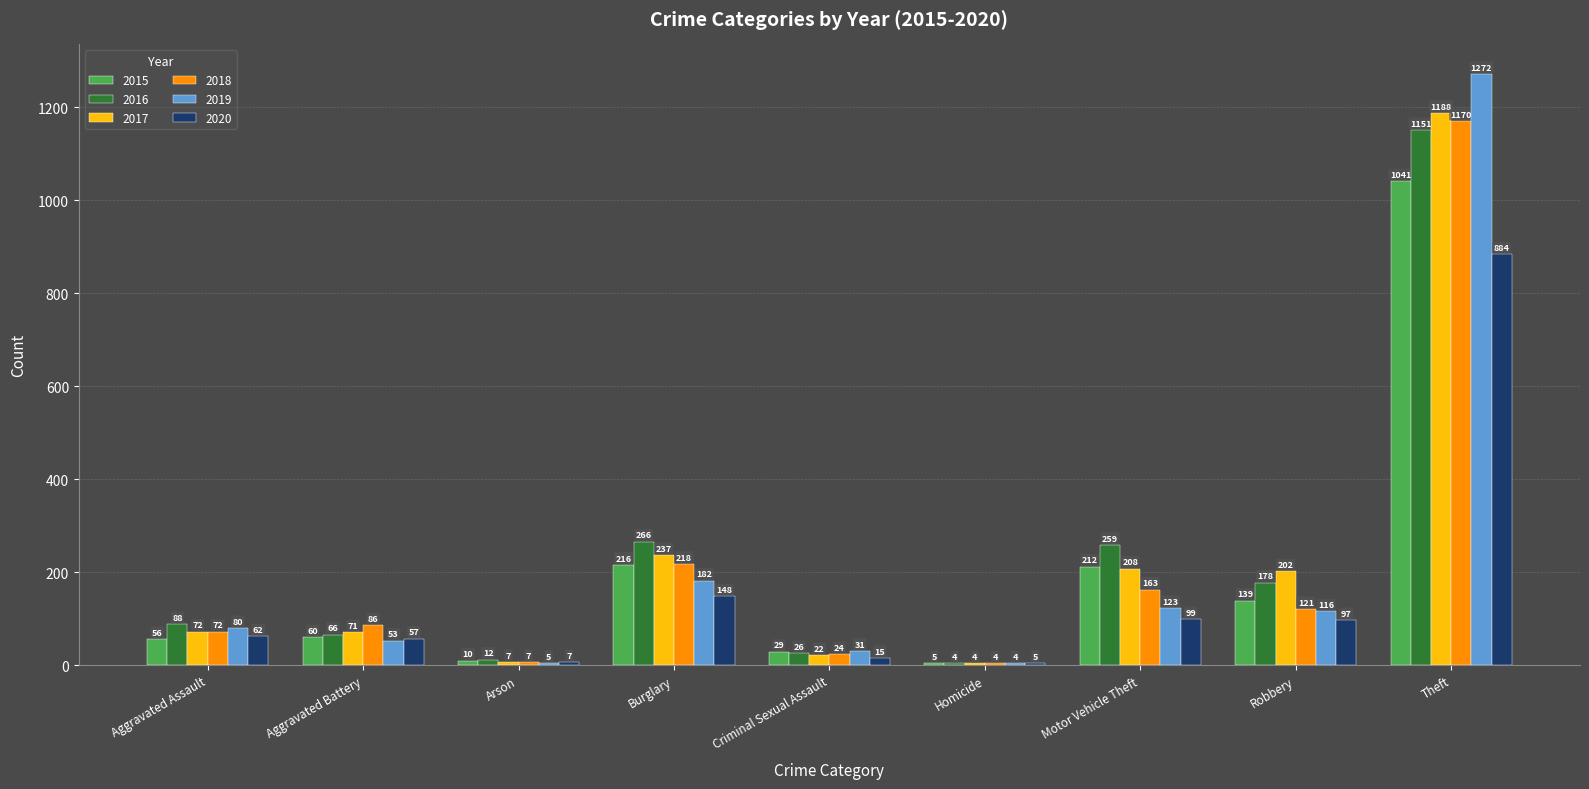

At which label is 2016 closest to 577?

Burglary